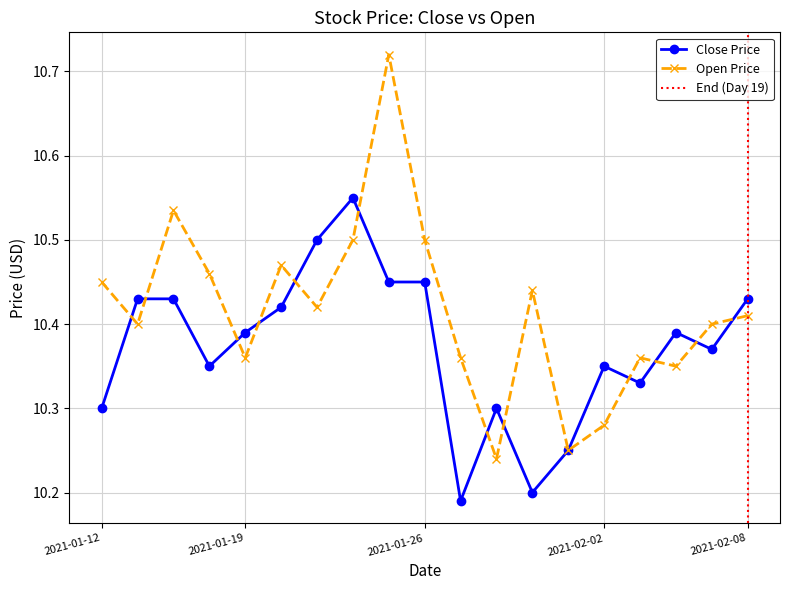

Between 2021-01-13 and 2021-01-15, which series saw the biggest shift?

Close